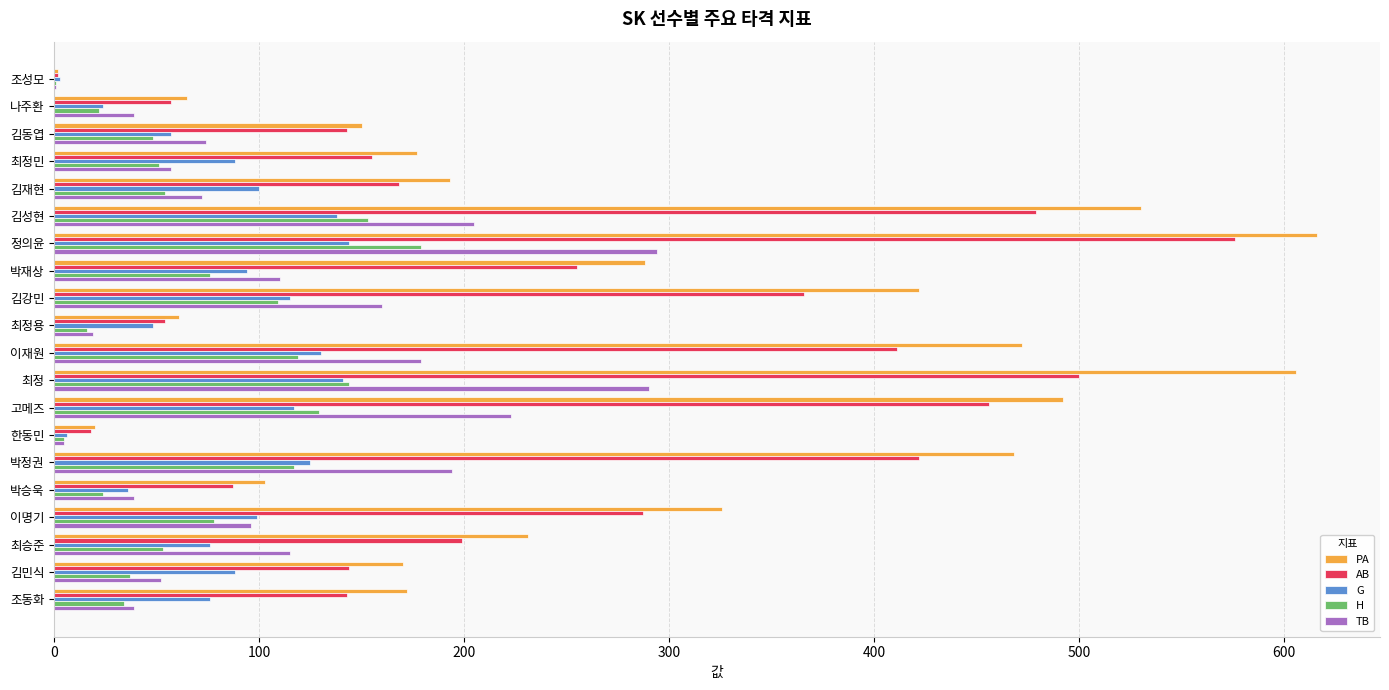

True or false: G has a value of 83 at 최정용.

False